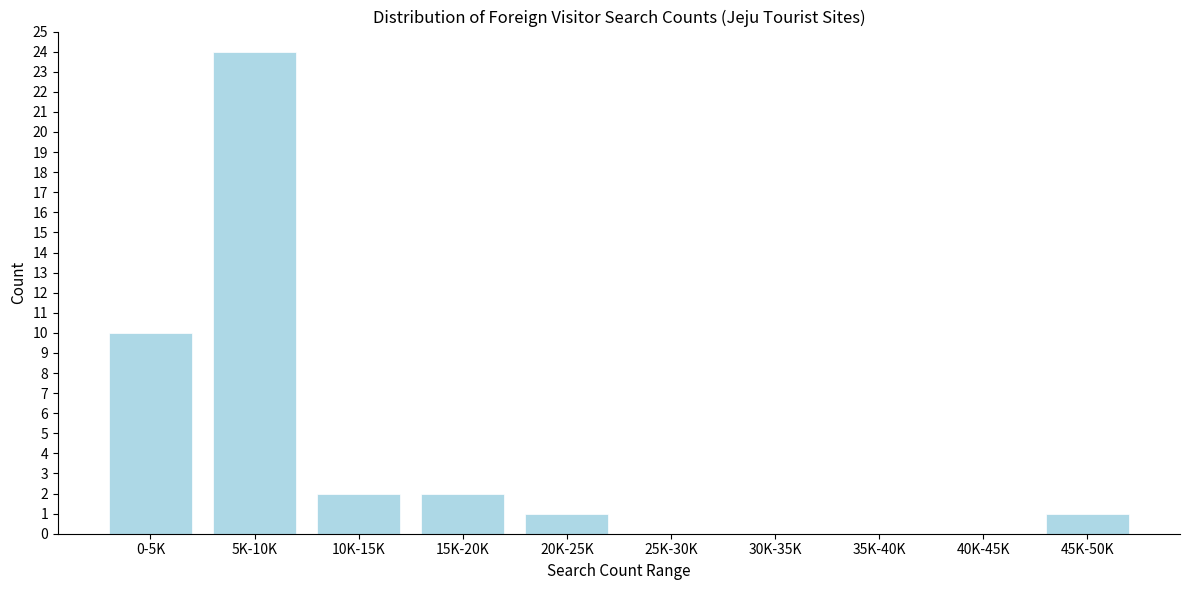

Reading right to left, transcribe all the data shown in this chart.

45K-50K=1	40K-45K=0	35K-40K=0	30K-35K=0	25K-30K=0	20K-25K=1	15K-20K=2	10K-15K=2	5K-10K=24	0-5K=10